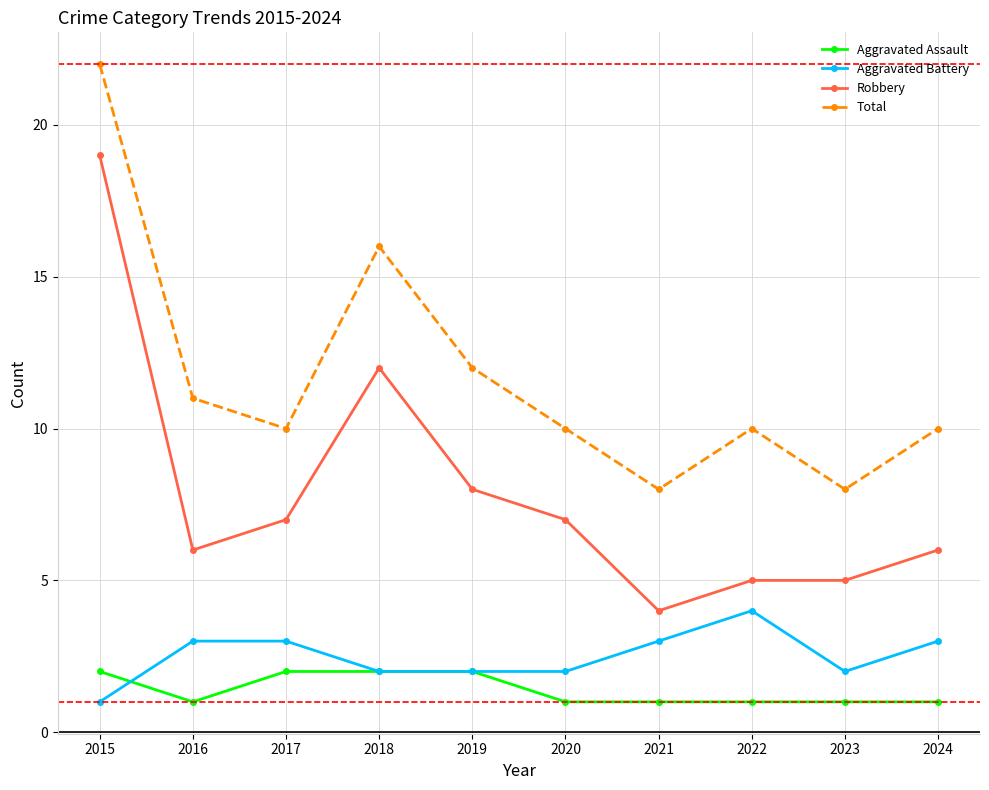

At how many categories does at least one series exceed 9?

8